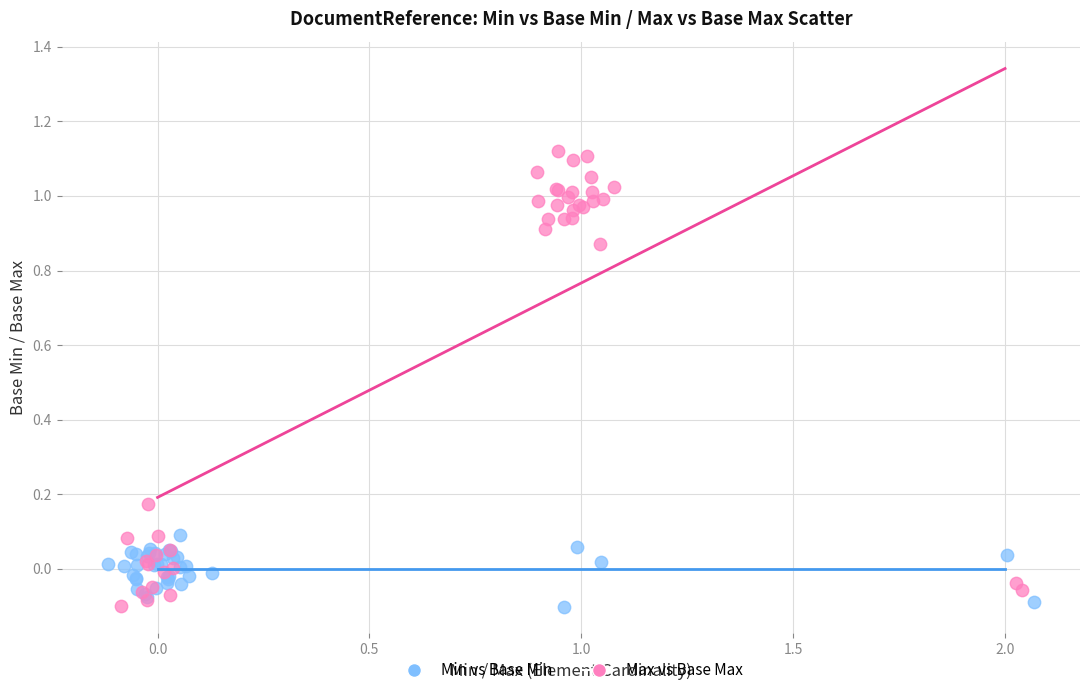

Which series reaches the maximum Y coordinate?

Max vs Base Max